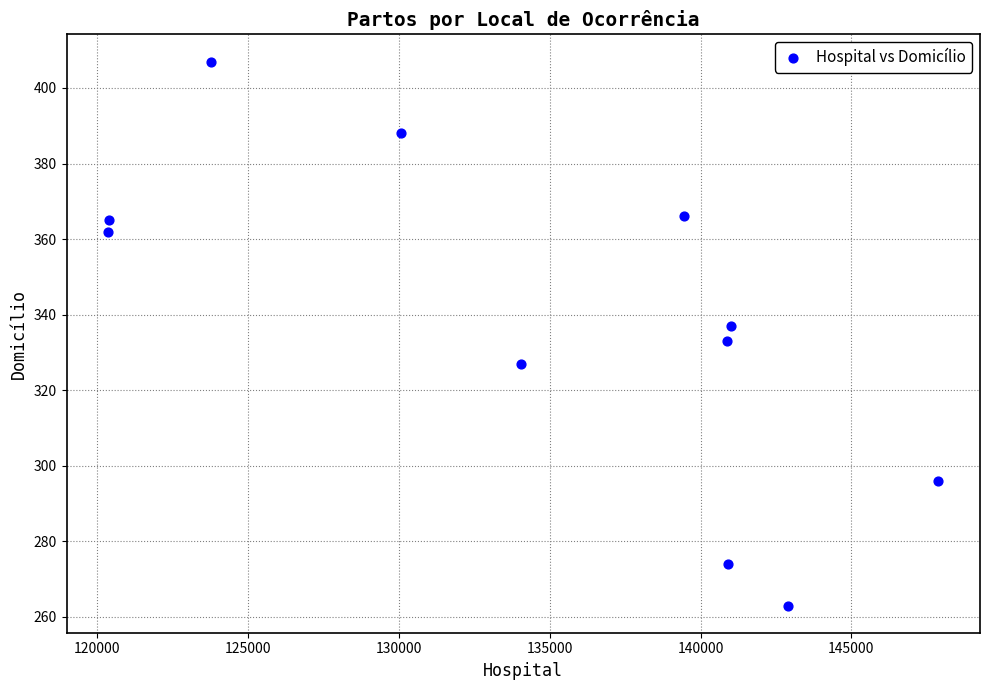

What is the average Y value?

338